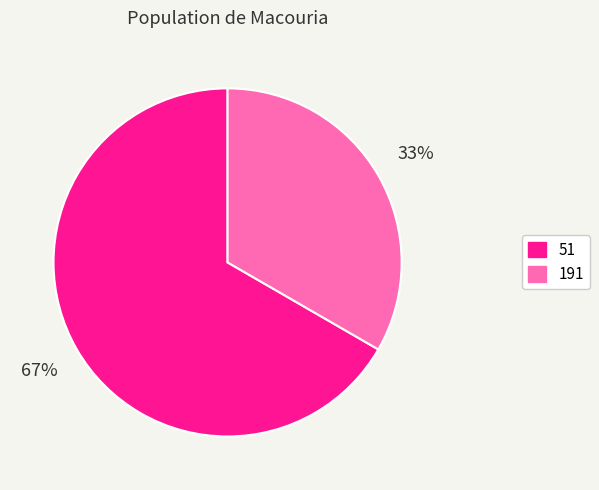

Does any single category account for the majority?

Yes